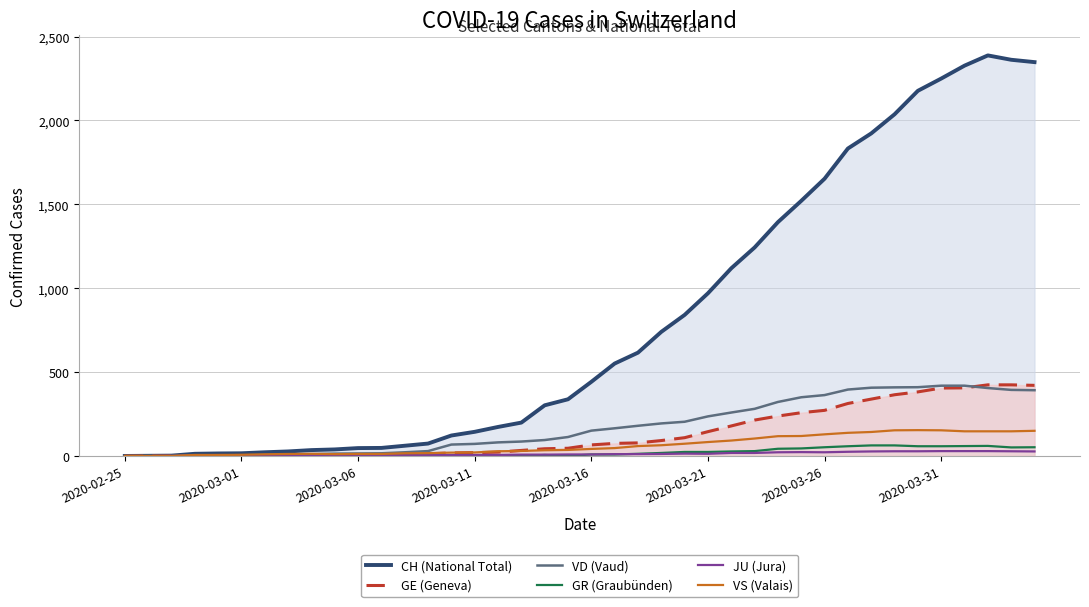

What is the greatest value displayed?

2388